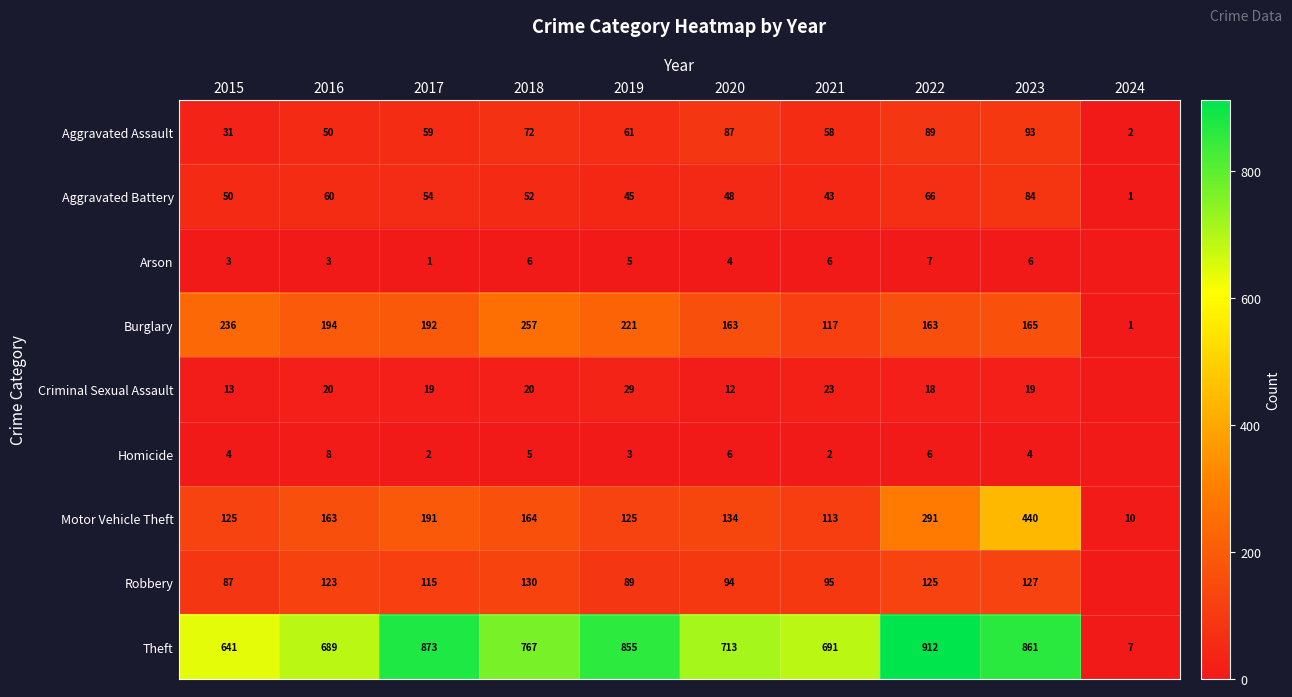

What is the total value across all series at 2017?

1506